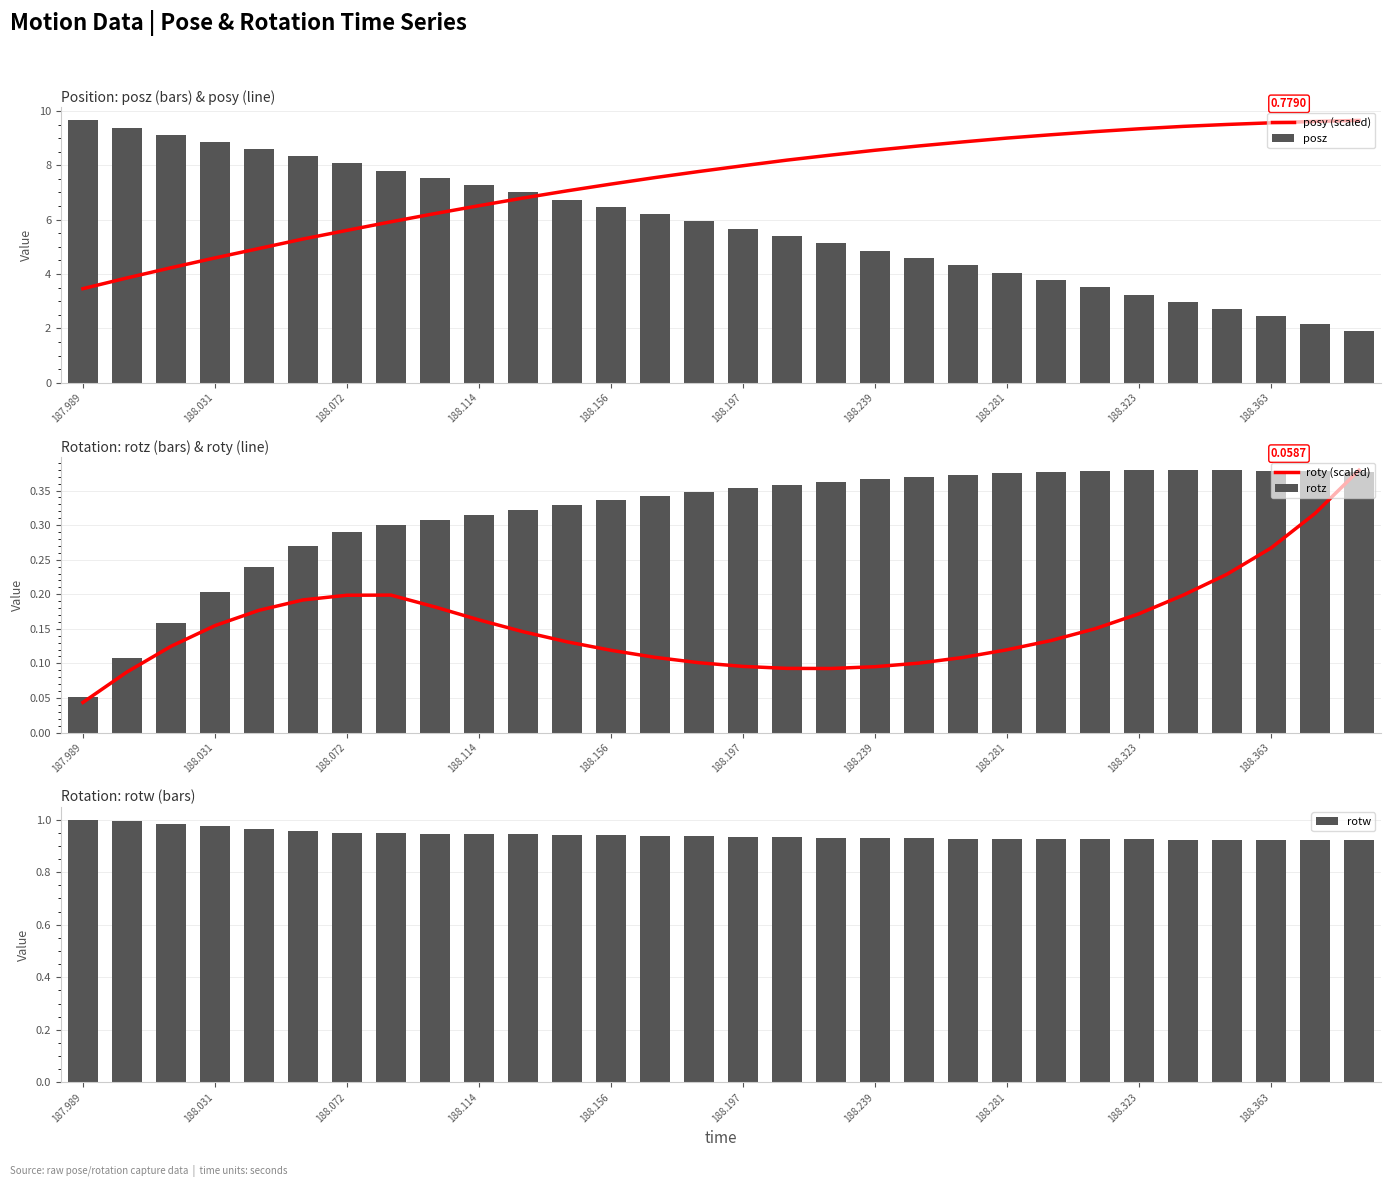

What are all the series names shown in the legend?

posy (scaled), posz, roty (scaled), rotz, rotw